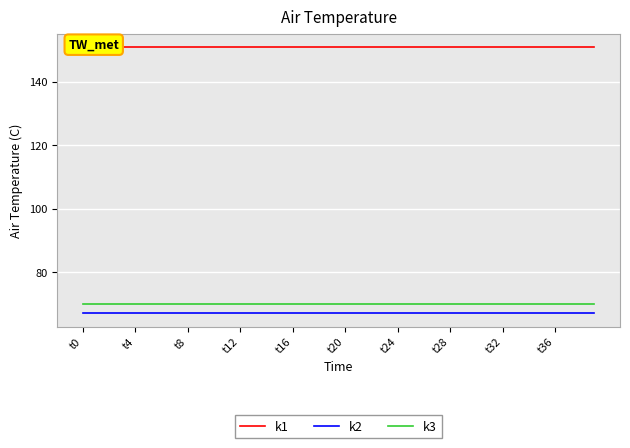

What is the value of the k2 point at the 20th from the left?

67